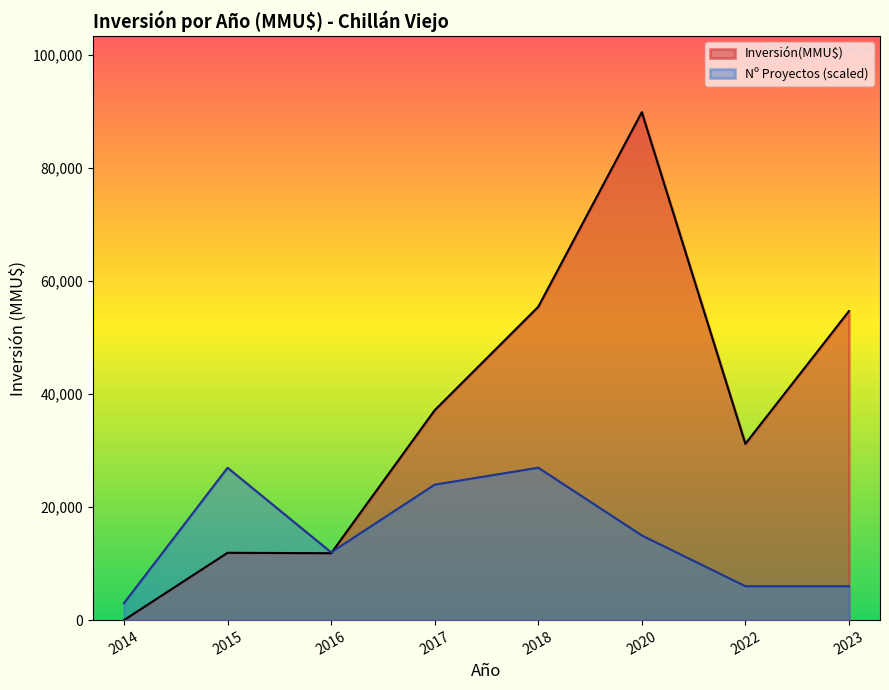

Which series has the widest spread of values?

Inversión(MMU$)